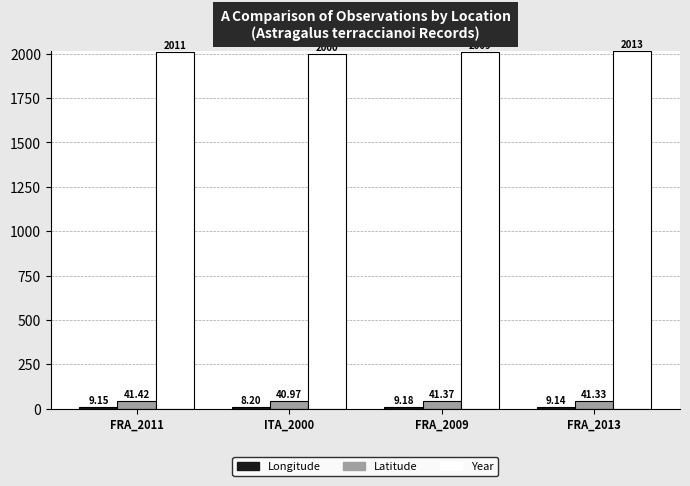

What is the sum of the Year values at FRA_2011 and ITA_2000?

4011.0